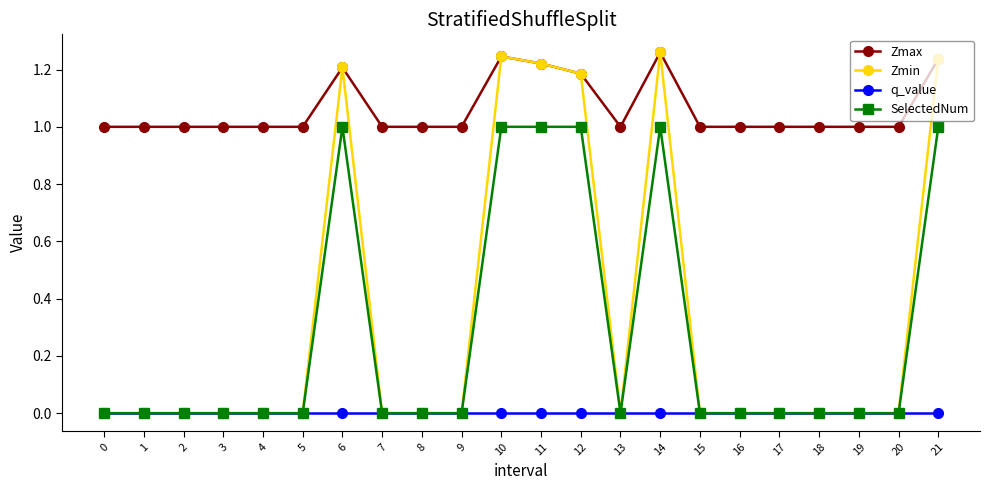

True or false: q_value and Zmax intersect in this chart.

False